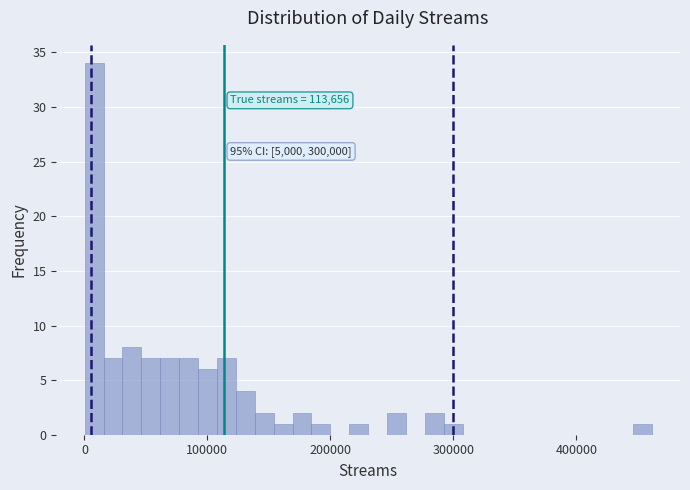

Read against the x-axis, roughly where is the centre of the tallest bar?

10000